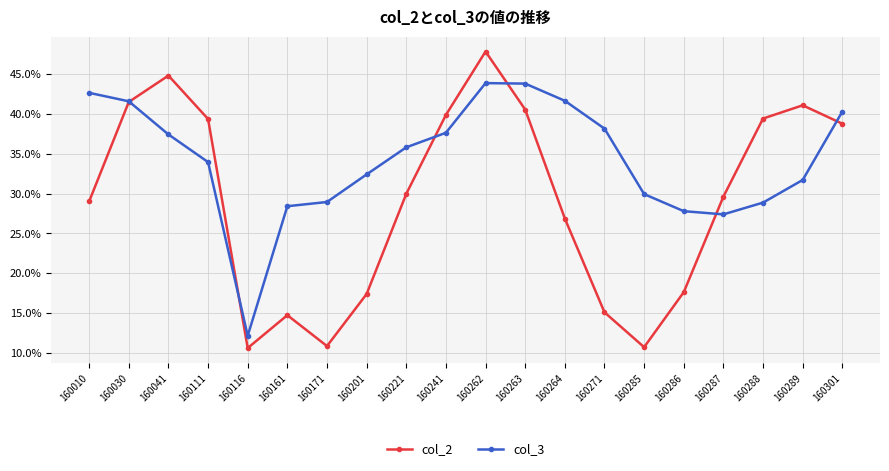

What is the difference between the highest and lowest values at 160263?

3.3